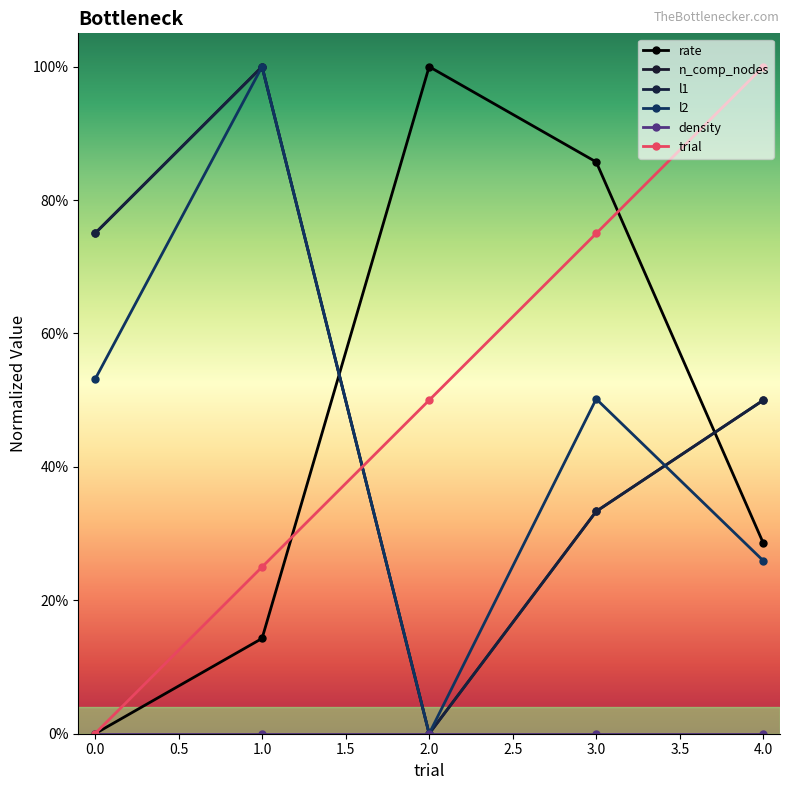

Which series has the largest total across all categories?

n_comp_nodes